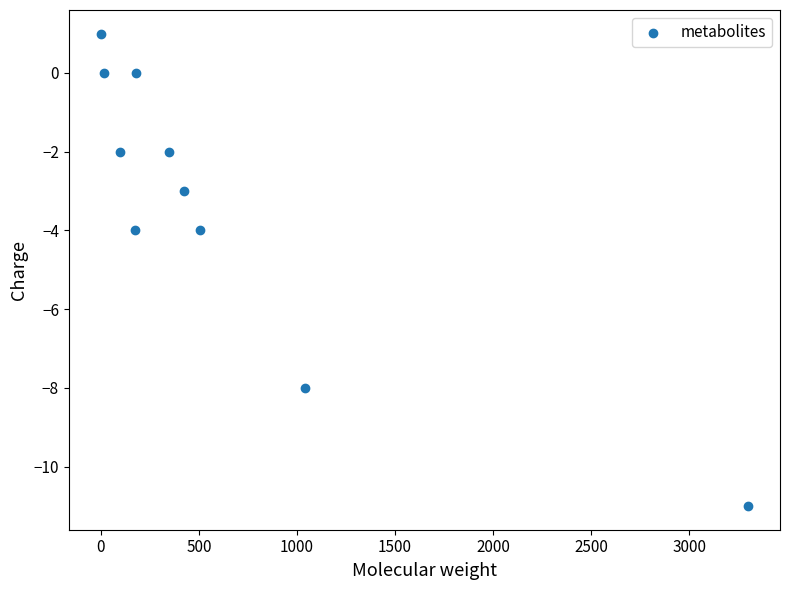

What is the average Y value?

-3